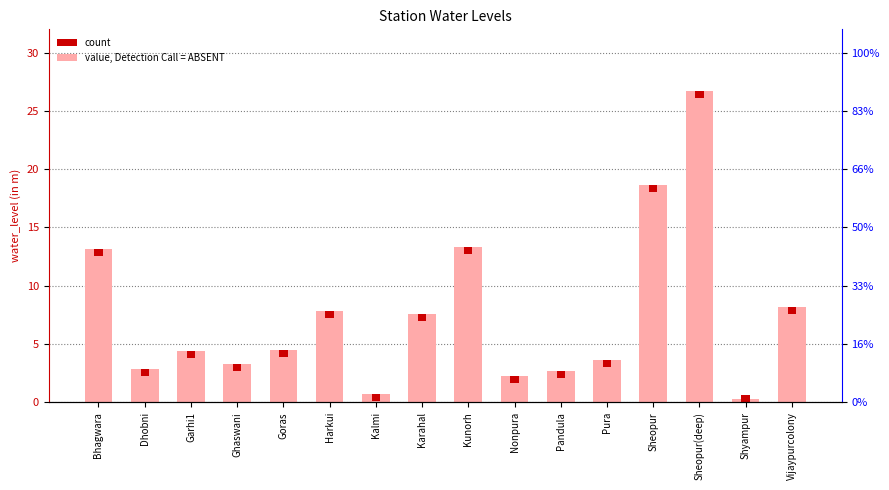

Reading left to right, transcribe all the data shown in this chart.

13.2	2.8	4.4	3.2	4.5	7.8	0.7	7.6	13.3	2.2	2.7	3.6	18.7	26.7	0.3	8.2